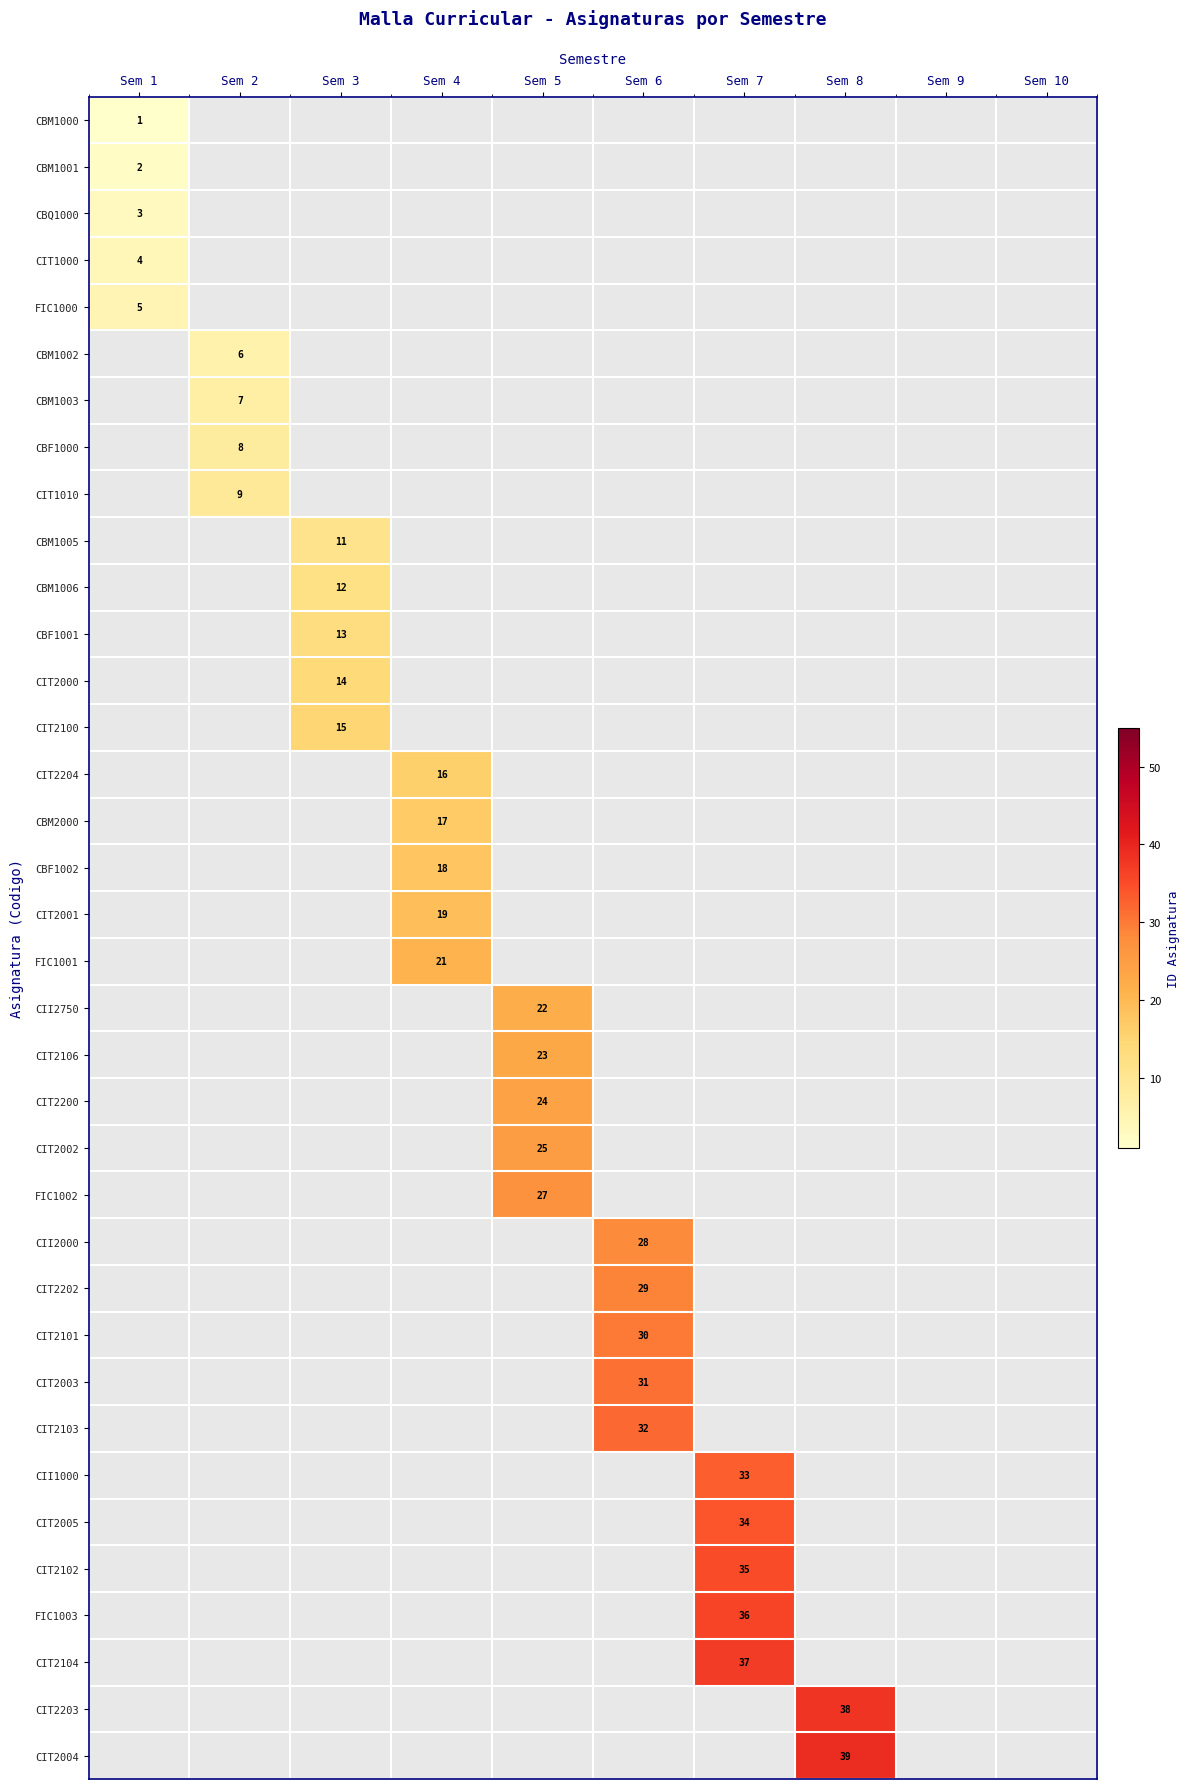

The value of FIC1002 at Sem 7 is -9. True or false?

False